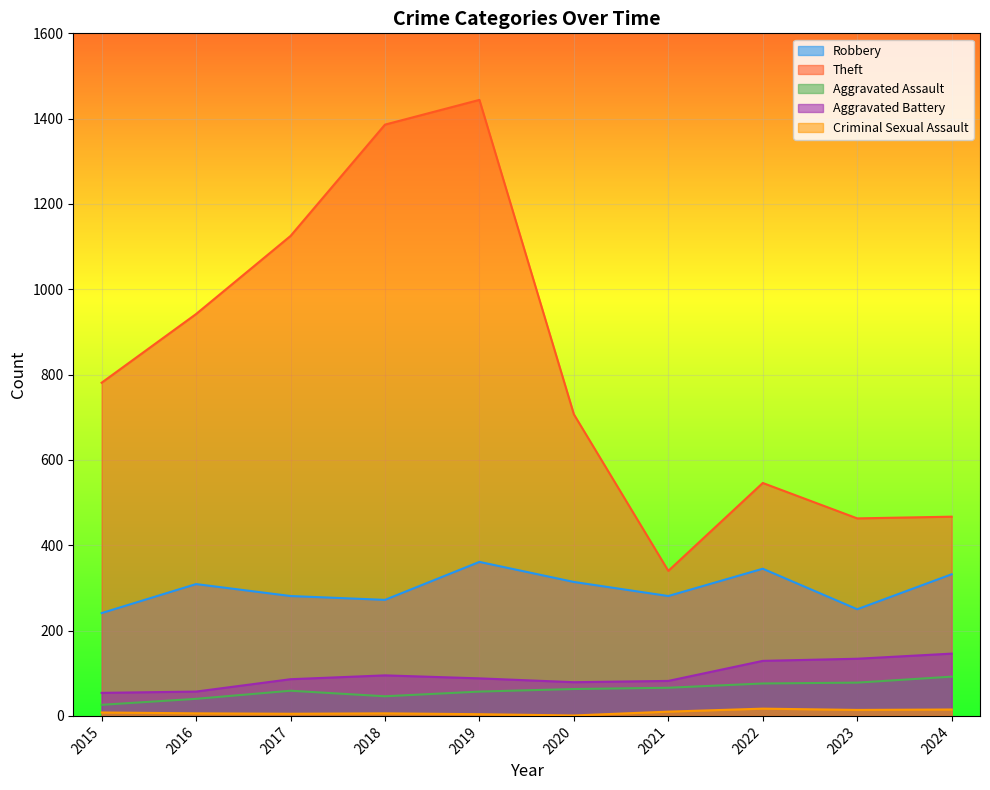

What is the sum of the Criminal Sexual Assault values at 2022 and 2016?

23